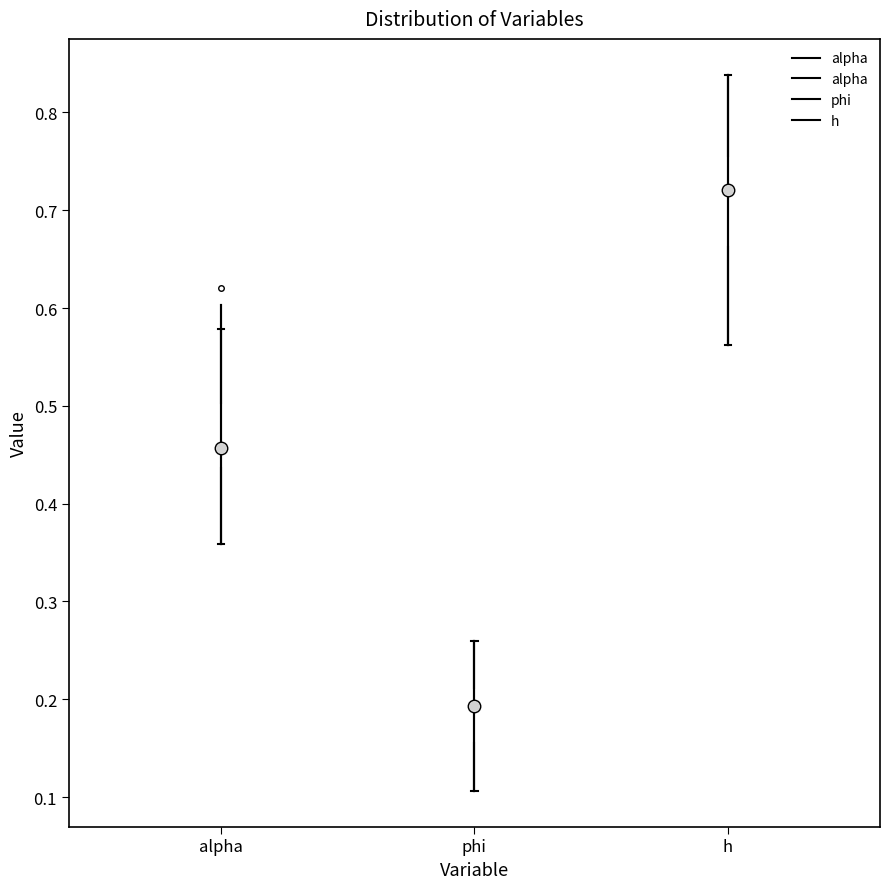

Where does the median line of the box for phi sit on the y-axis? The values are not printed on the chart, so give them approximately, as read against the axis.

0.19